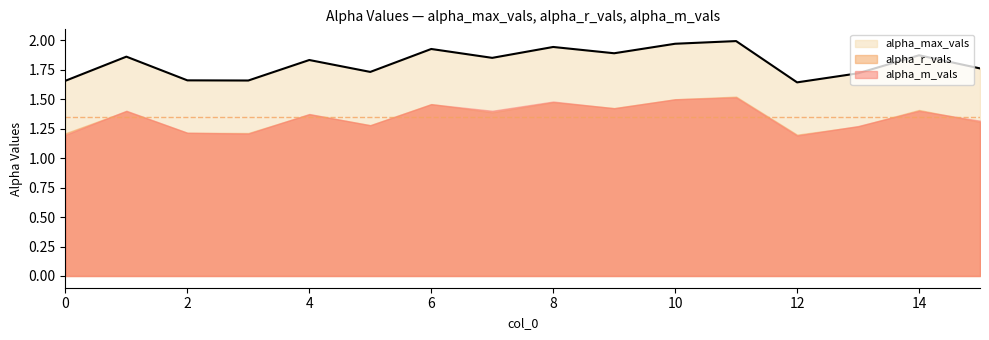

What are all the series names shown in the legend?

alpha_max_vals, alpha_r_vals, alpha_m_vals